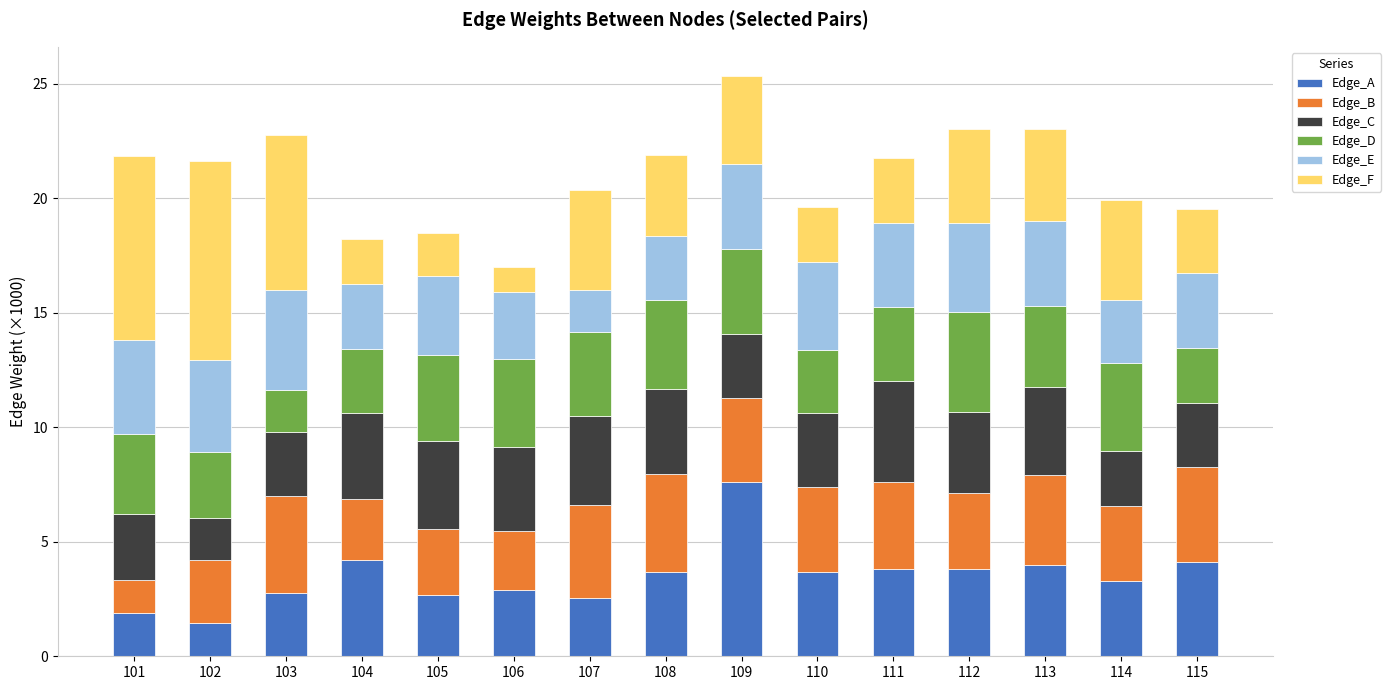

What are all the series names shown in the legend?

Edge_A, Edge_B, Edge_C, Edge_D, Edge_E, Edge_F